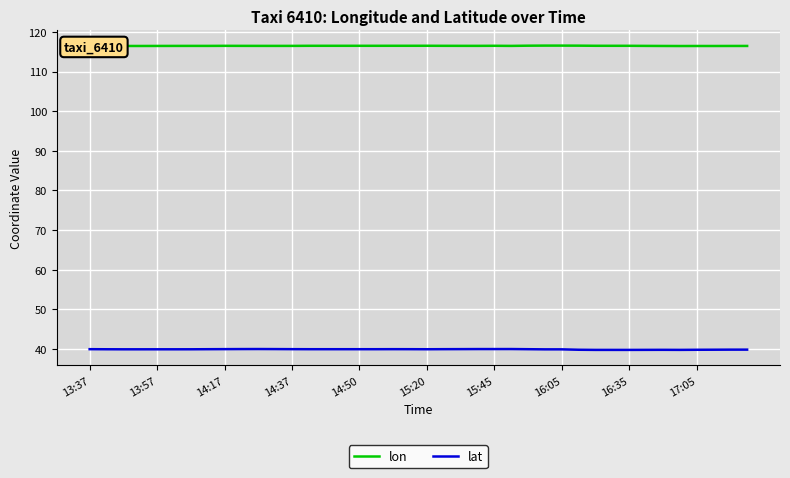

Rank the series by their average value, from highest to lowest.

lon, lat